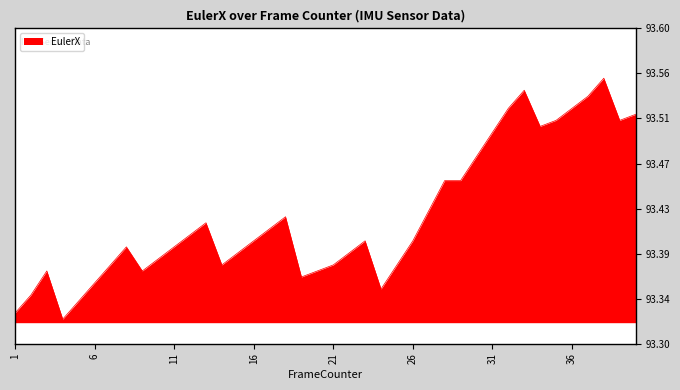

Reading right to left, what are all the values shown in this chart?

93.5	93.5	93.6	93.5	93.5	93.5	93.5	93.5	93.5	93.5	93.5	93.5	93.5	93.4	93.4	93.4	93.4	93.4	93.4	93.4	93.4	93.4	93.4	93.4	93.4	93.4	93.4	93.4	93.4	93.4	93.4	93.4	93.4	93.4	93.4	93.3	93.3	93.4	93.3	93.3